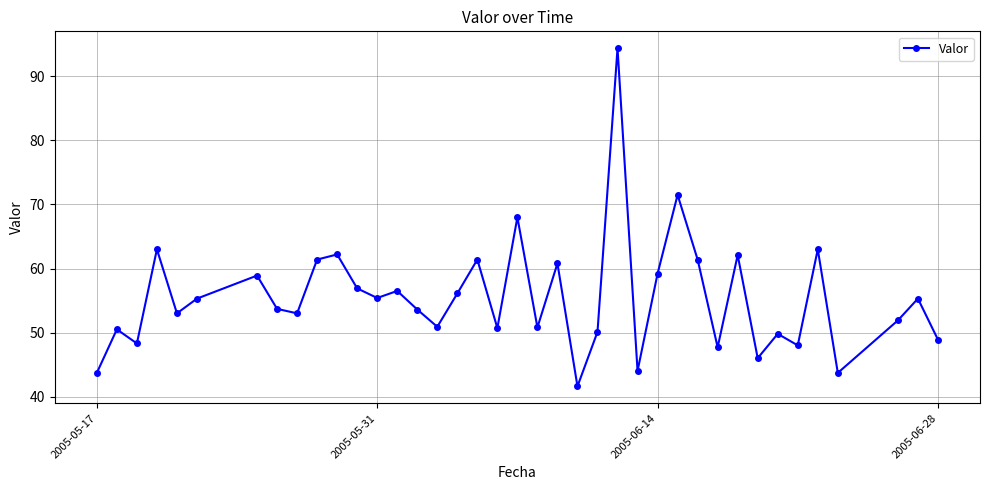

What is the difference between the maximum and second lowest values?

50.7